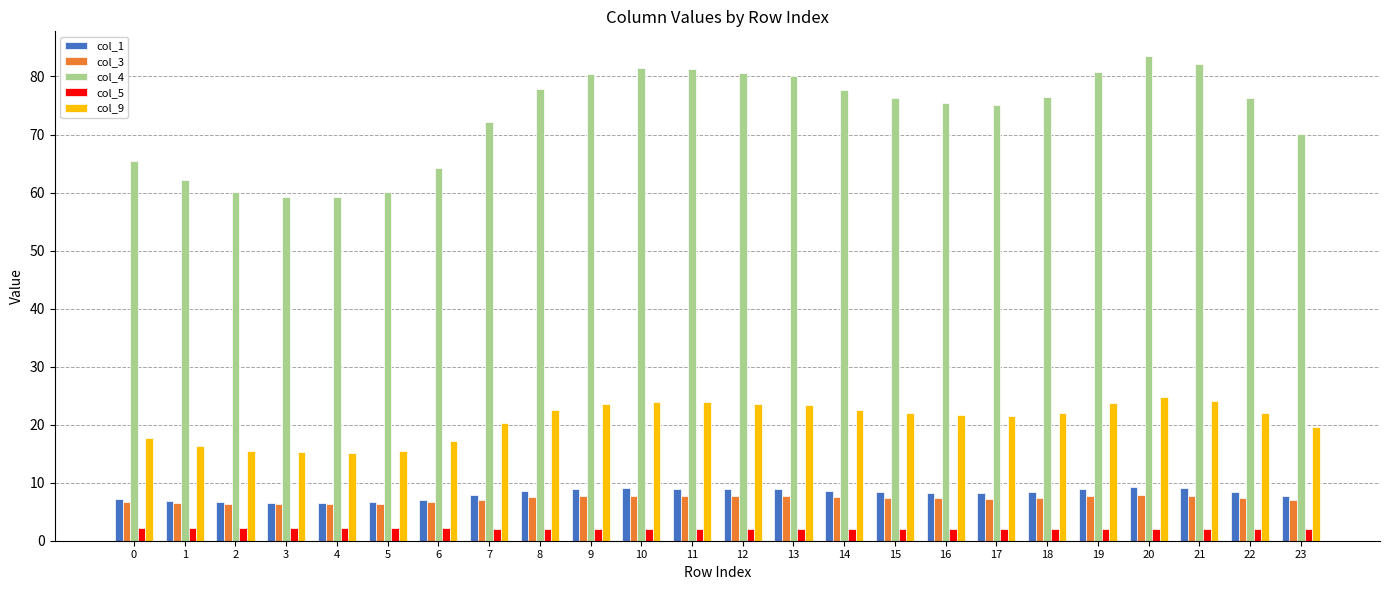

At 14, list the series in order from smallest to largest.

col_5, col_3, col_1, col_9, col_4